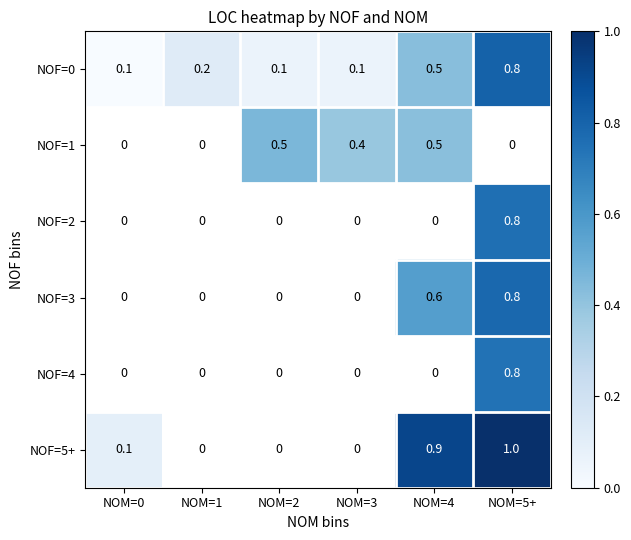

What is the sum of all NOF=0 values?

1.8